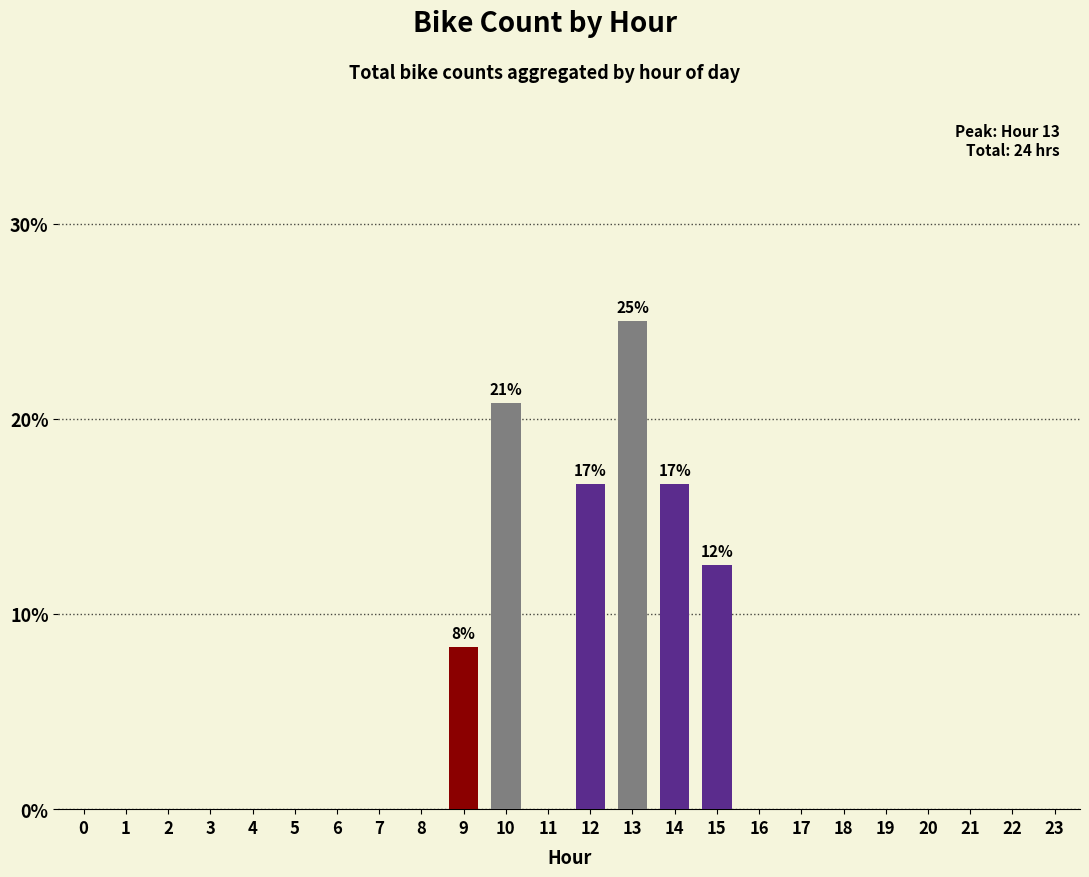

Reading right to left, list all the values displayed in this chart.

23=0.0	22=0.0	21=0.0	20=0.0	19=0.0	18=0.0	17=0.0	16=0.0	15=12.5	14=16.7	13=25.0	12=16.7	11=0.0	10=20.8	9=8.3	8=0.0	7=0.0	6=0.0	5=0.0	4=0.0	3=0.0	2=0.0	1=0.0	0=0.0